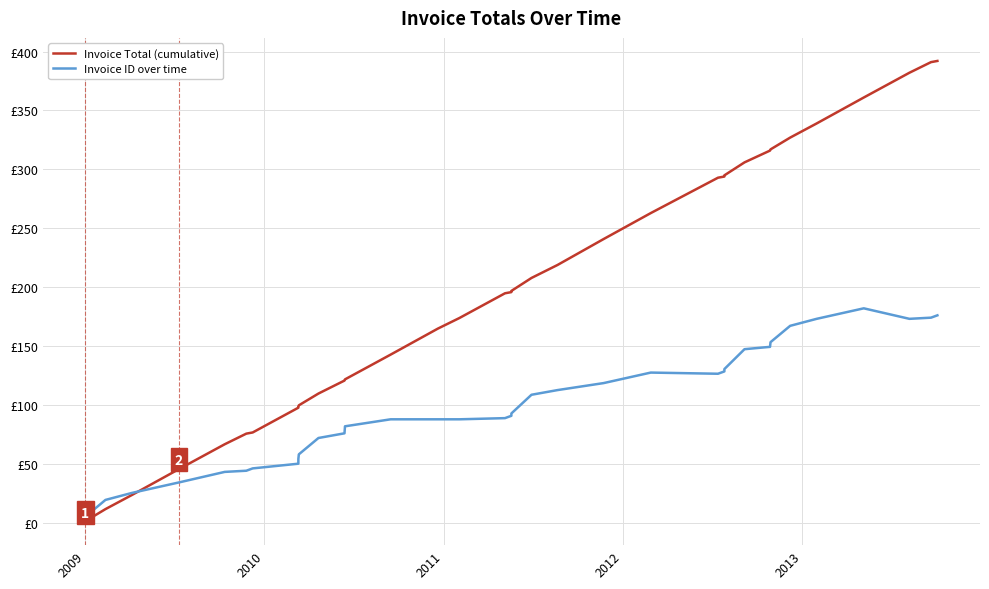

Reading right to left, list all the values displayed in this chart.

Invoice Total (cumulative): 392.0	391.0	382.0	361.0	339.0	327.0	317.0	316.0	306.0	295.0	294.0	293.0	263.0	241.0	219.0	208.0	197.0	196.0	195.0	174.0	165.0	143.0	122.0	121.0	110.0	100.0	99.0	98.0	77.0	76.0	67.0	46.0	24.0	12.0	2.0	1.0
Invoice ID over time: 176.3	174.3	173.3	182.2	173.3	167.4	153.5	149.6	147.6	130.7	128.8	126.8	127.8	118.9	112.9	109.0	93.1	91.1	89.1	88.1	88.1	88.1	82.2	76.3	72.3	58.4	54.5	50.5	46.5	44.6	43.6	34.6	25.7	19.8	5.9	2.0